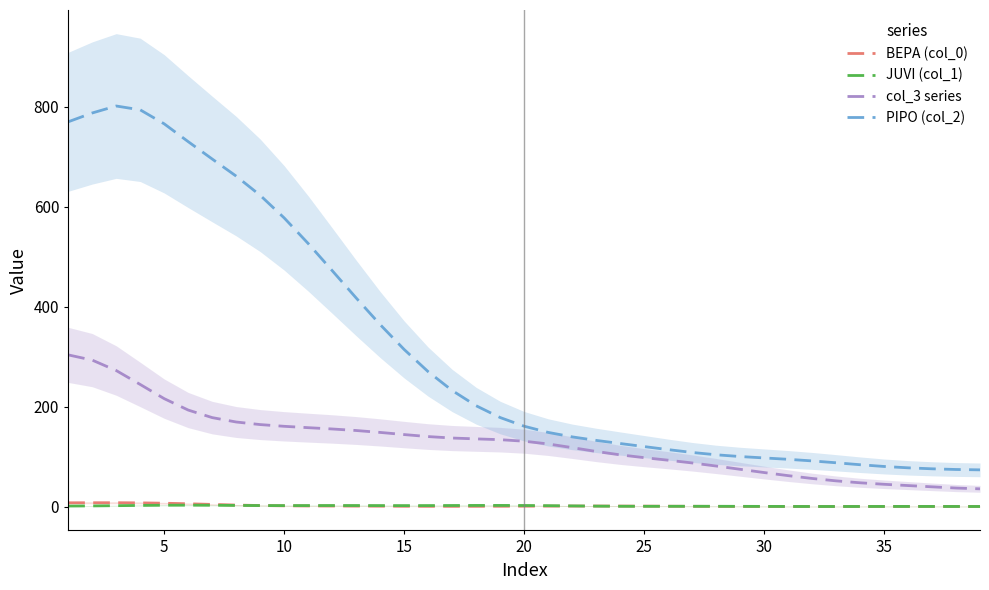

The value of PIPO (col_2) at 10 is 577.2. True or false?

True